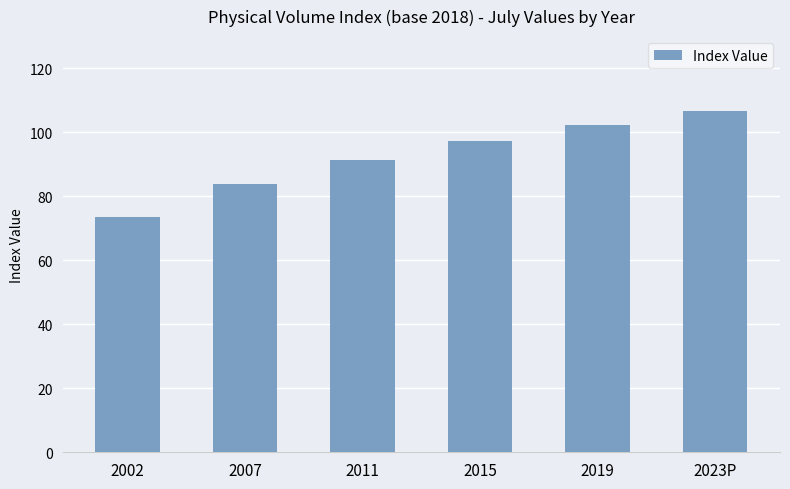

At which category does the chart reach its minimum across all series?

2002